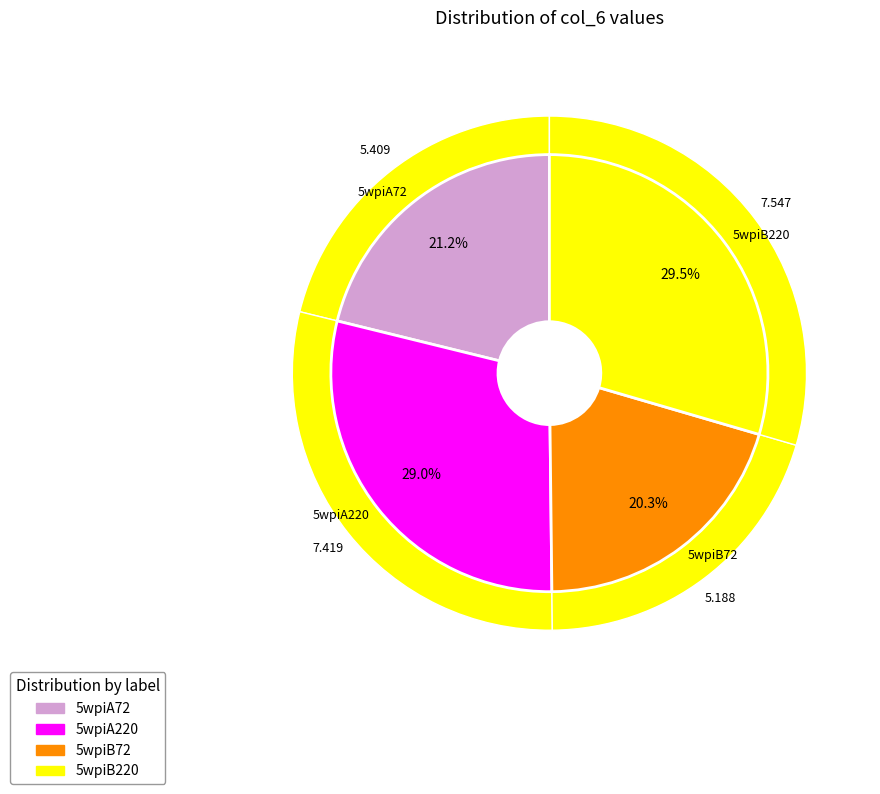

Combined, what portion of the pie is 5wpiA220 and 5wpiA72?

50.2%